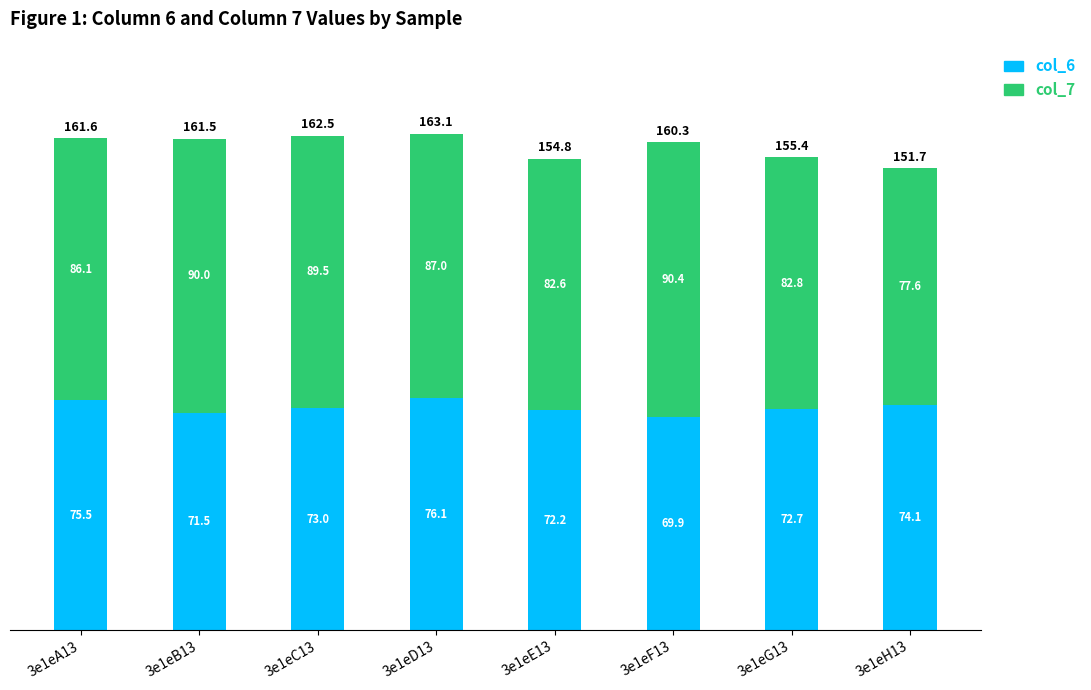

At which category is the sum across all series the highest?

3e1eD13